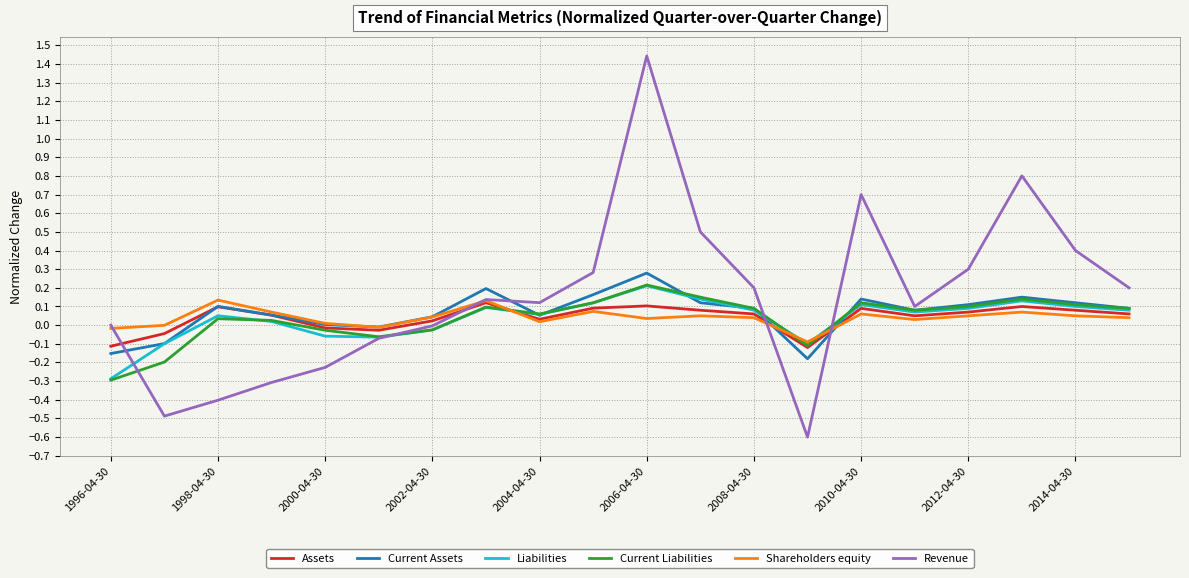

Which series has the widest spread of values?

Revenue